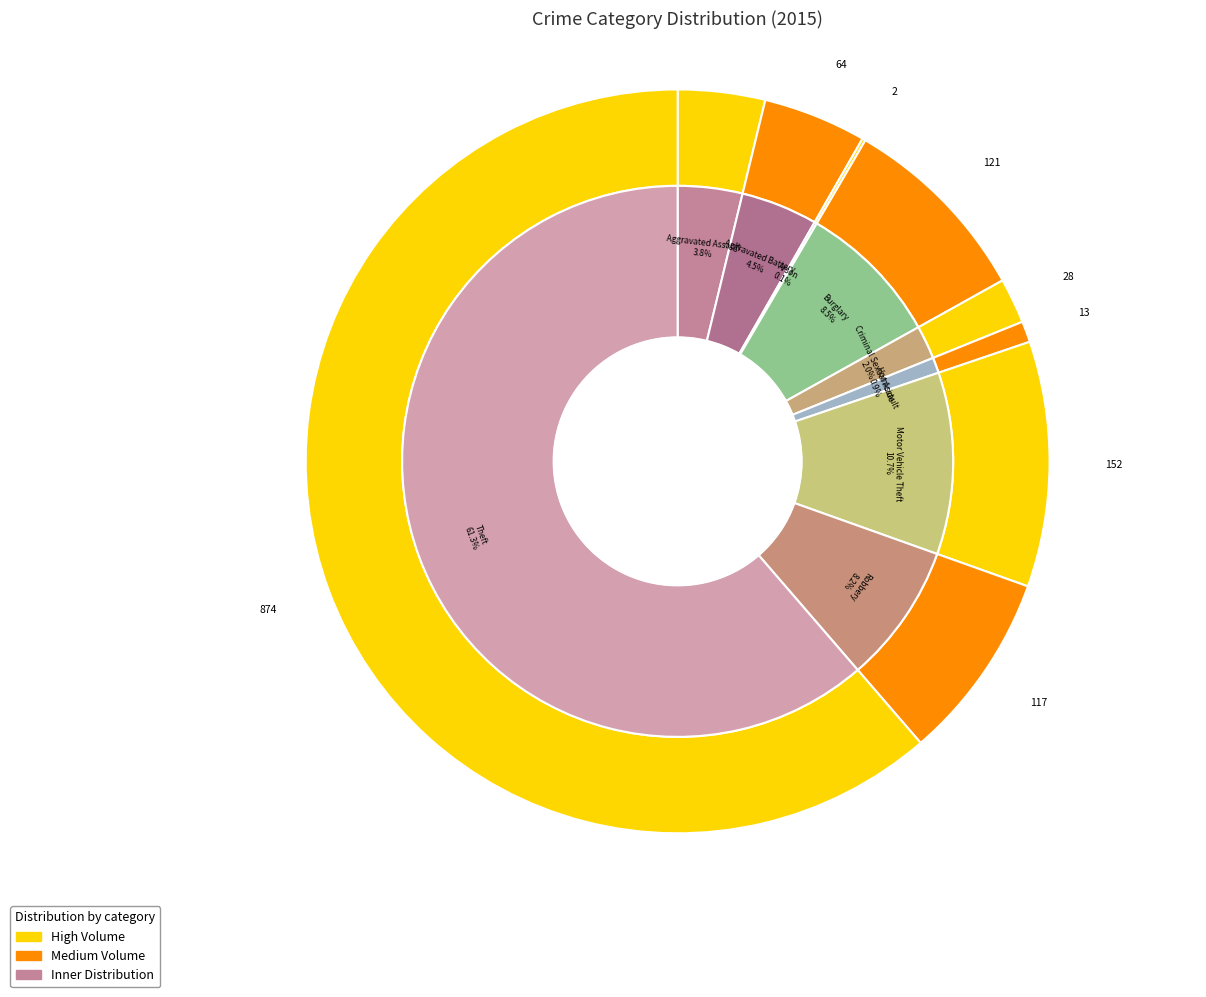

What percentage is the Aggravated Battery slice, to the nearest percent?

4%